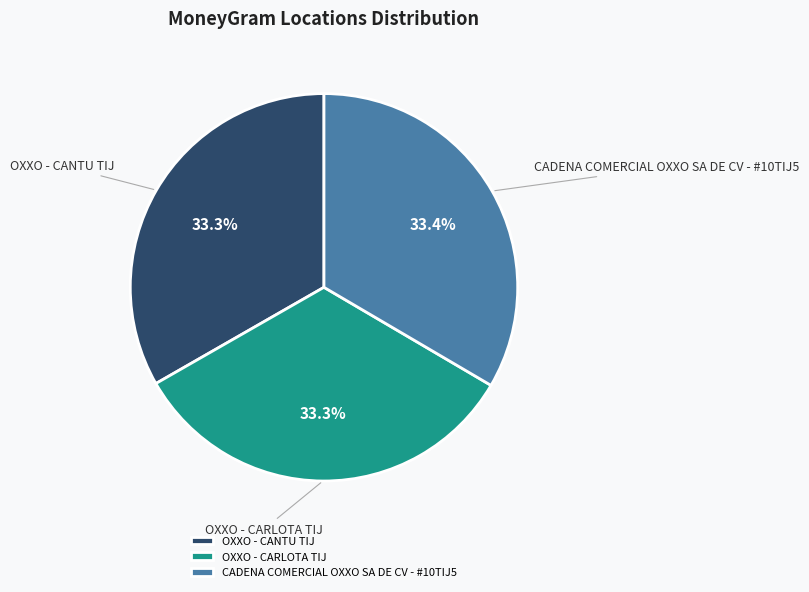

To the nearest percent, what percentage of the pie is OXXO - CARLOTA TIJ?

33%